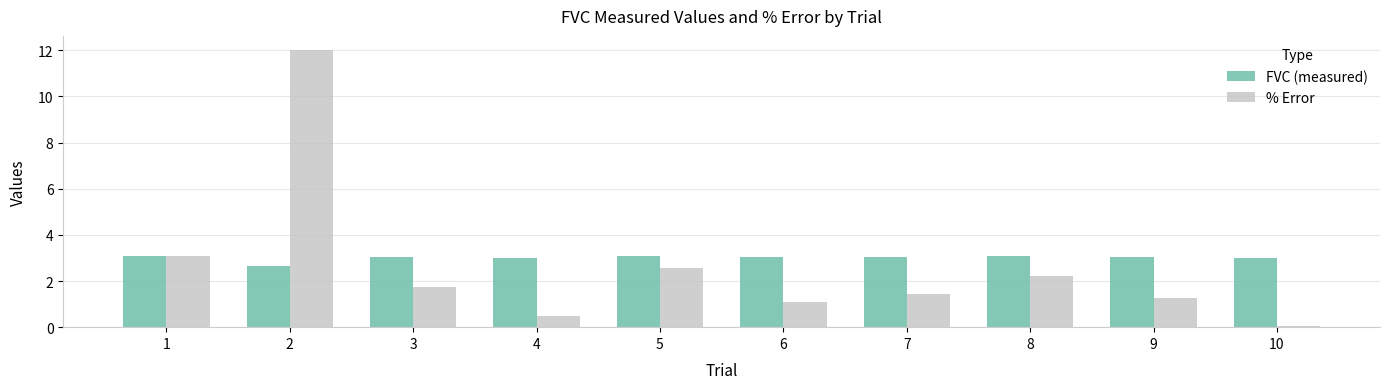

List the series in order of their peak value, lowest first.

FVC (measured), % Error